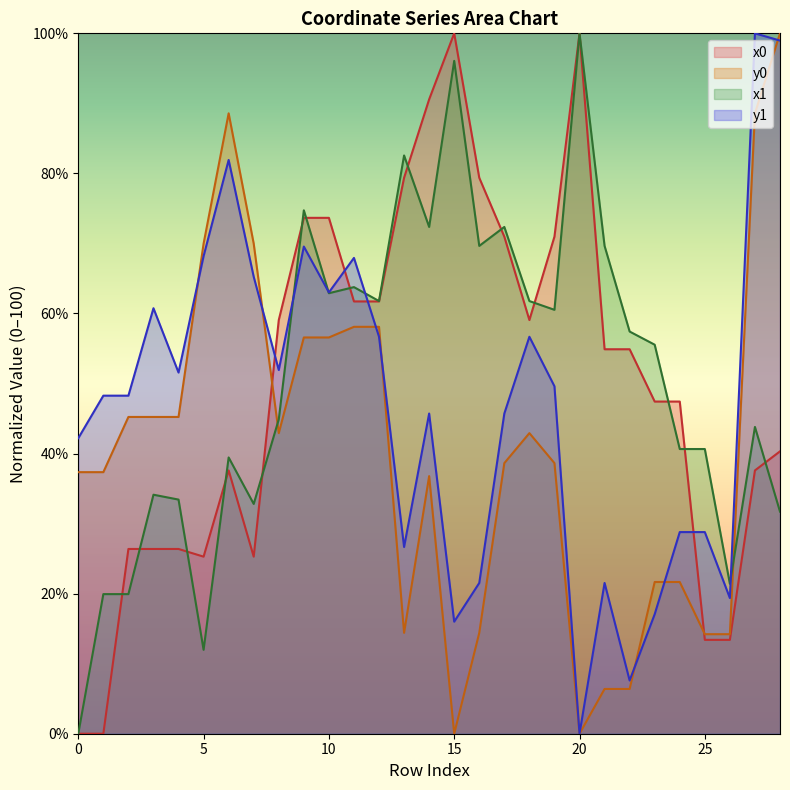

Reading left to right, what are all the values shown in this chart?

x0: 0=0.0	1=0.0	2=26.4	3=26.4	4=26.4	5=25.3	6=37.6	7=25.3	8=59.1	9=73.7	10=73.7	11=61.7	12=61.7	13=79.4	14=90.6	15=100.0	16=79.4	17=71.0	18=59.1	19=71.0	20=100.0	21=54.9	22=54.9	23=47.4	24=47.4	25=13.4	26=13.4	27=37.6	28=40.3
y0: 0=37.3	1=37.3	2=45.2	3=45.2	4=45.2	5=70.0	6=88.6	7=70.0	8=42.9	9=56.6	10=56.6	11=58.1	12=58.1	13=14.4	14=36.8	15=0.0	16=14.4	17=38.6	18=42.9	19=38.6	20=0.0	21=6.4	22=6.4	23=21.7	24=21.7	25=14.2	26=14.2	27=88.6	28=100.0
x1: 0=0.0	1=19.9	2=19.9	3=34.1	4=33.4	5=12.0	6=39.4	7=32.8	8=44.9	9=74.7	10=62.9	11=63.8	12=61.8	13=82.6	14=72.4	15=96.1	16=69.6	17=72.4	18=61.8	19=60.5	20=100.0	21=69.6	22=57.4	23=55.5	24=40.6	25=40.6	26=21.4	27=43.8	28=31.7
y1: 0=42.2	1=48.3	2=48.3	3=60.8	4=51.6	5=68.2	6=81.9	7=65.2	8=51.9	9=69.6	10=63.0	11=67.9	12=56.7	13=26.7	14=45.7	15=16.0	16=21.5	17=45.7	18=56.7	19=49.6	20=0.0	21=21.5	22=7.6	23=17.1	24=28.8	25=28.8	26=19.4	27=100.0	28=99.0